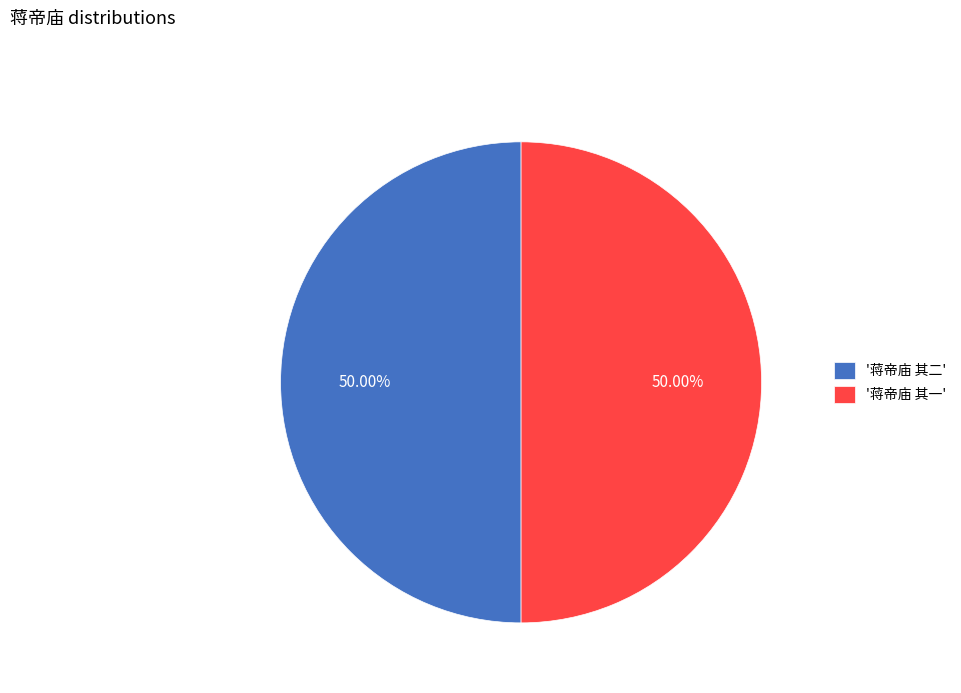

Is the sum of '蒋帝庙 其二' and '蒋帝庙 其一' greater than half?

Yes